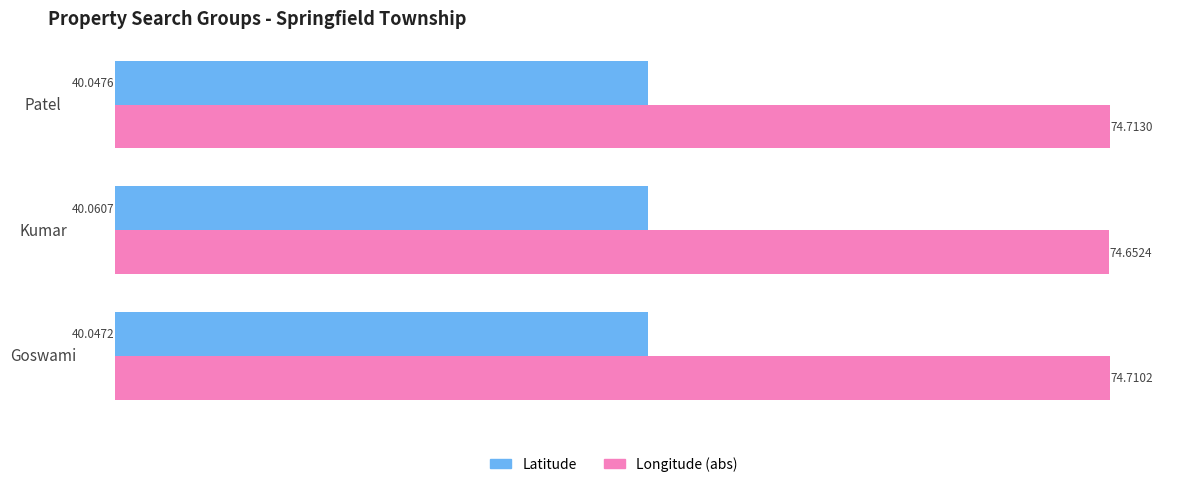

What is the average value of the Longitude (abs) series?

74.7